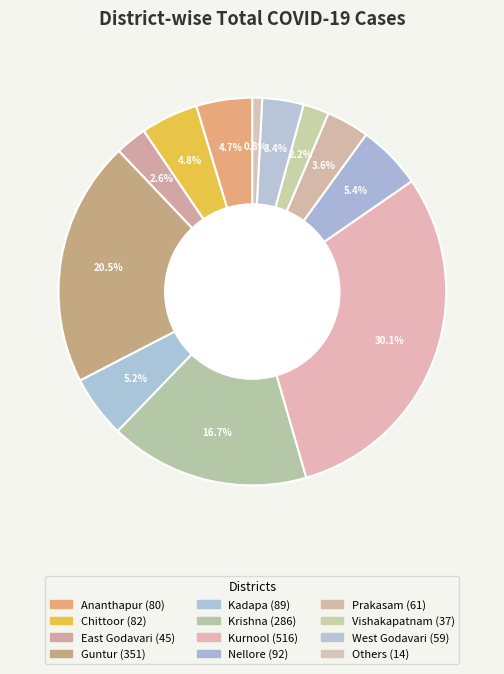

What percentage is the East Godavari slice, to the nearest percent?

3%